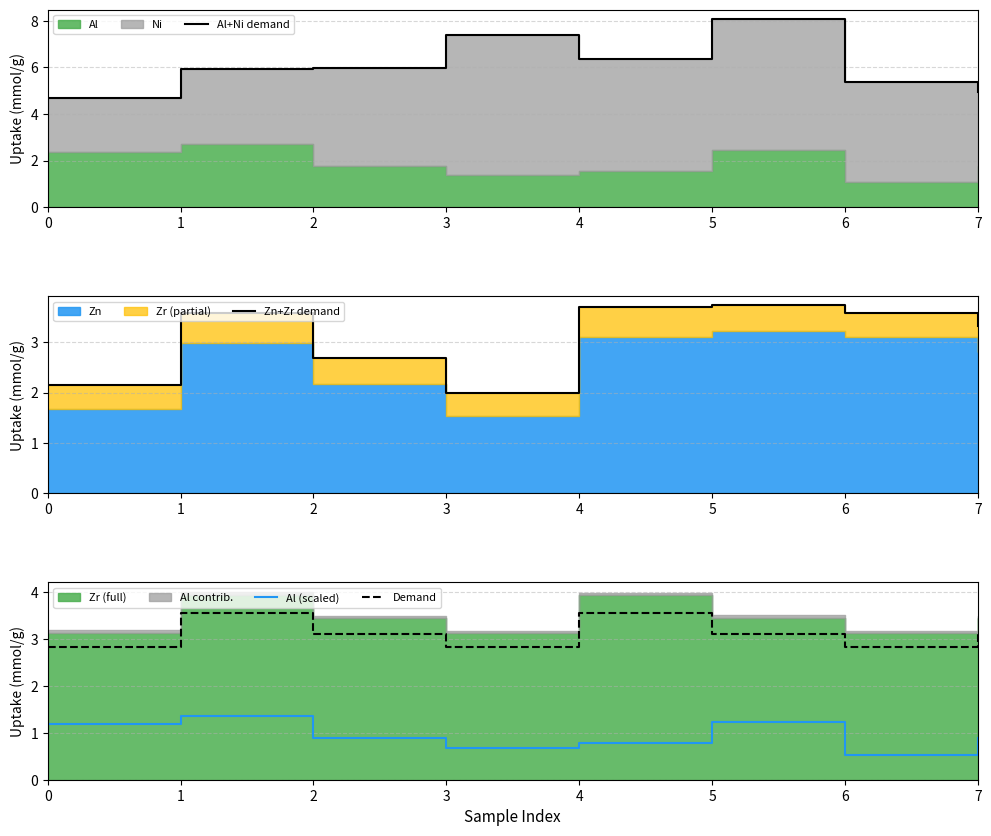

Rank the series by their maximum value, from lowest to highest.

Al (scaled), Demand, Zn+Zr demand, Al+Ni demand